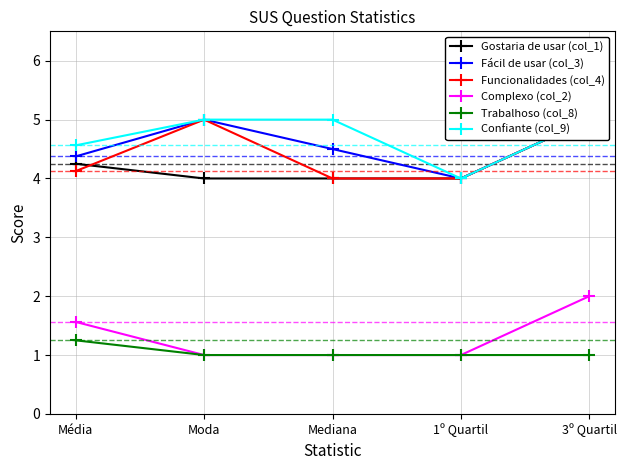

True or false: Funcionalidades (col_4) has a value of 8.4 at Moda.

False